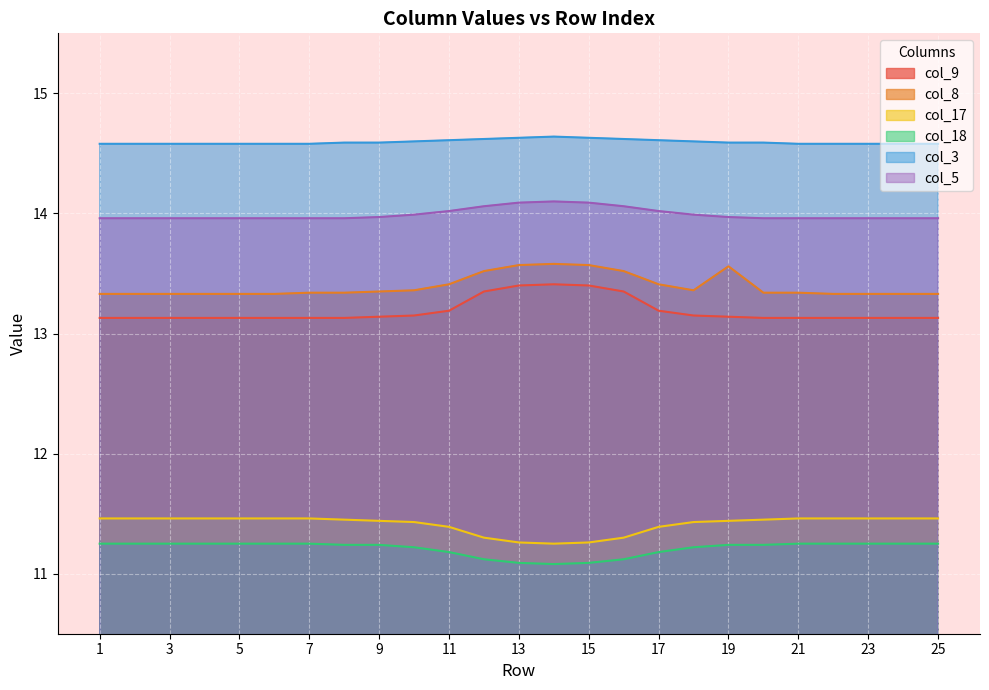

At which label does col_3 reach its minimum?

1